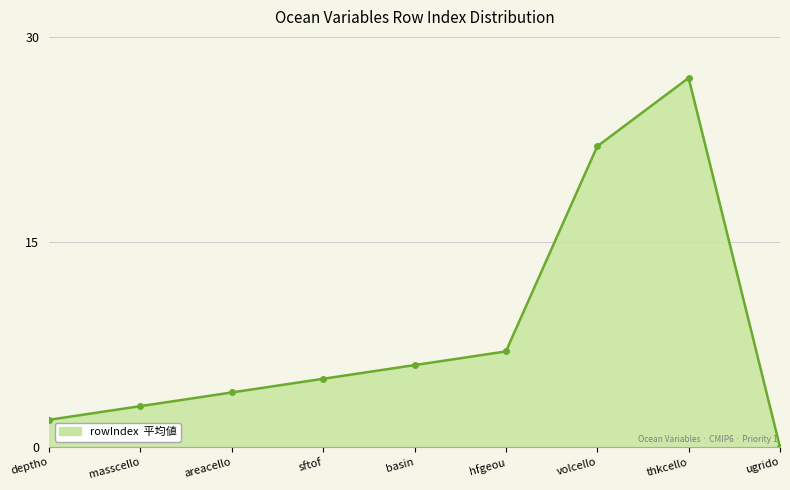

What is the maximum value shown in the chart?

27